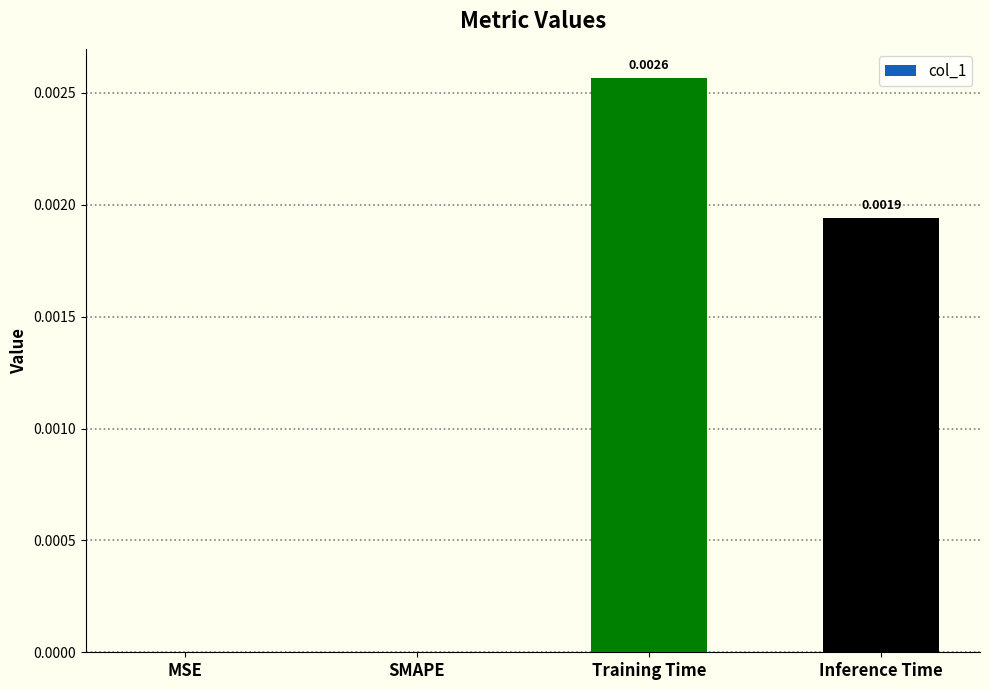

Which has a higher value, Inference Time or Training Time?

Training Time